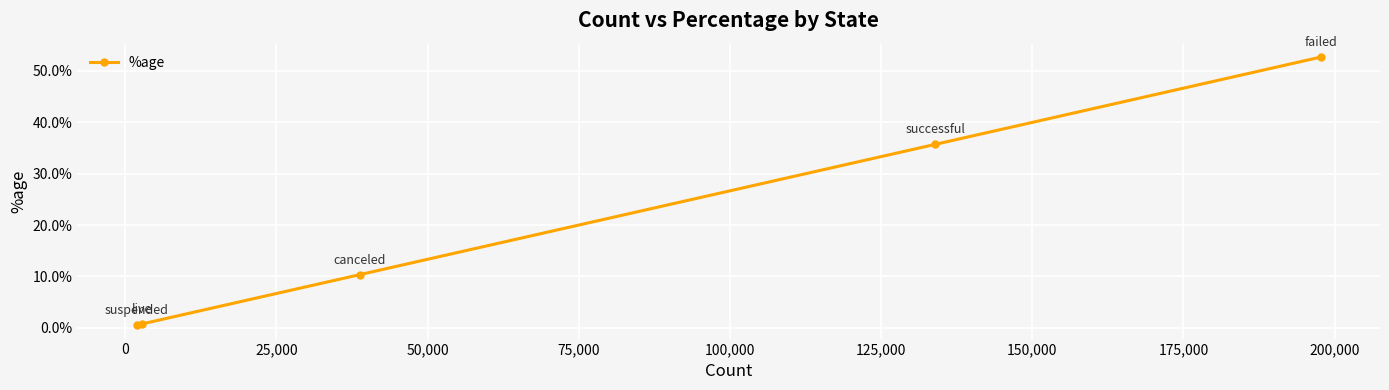

What is the greatest value displayed?

52.7